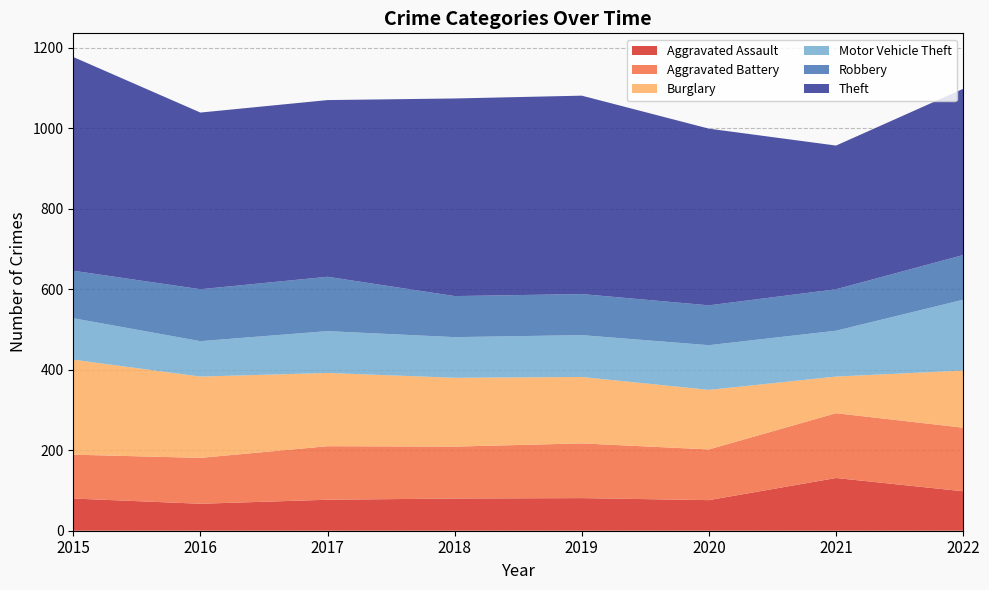

Reading right to left, what are all the values shown in this chart?

Aggravated Assault: 98	131	76	81	80	77	67	80
Aggravated Battery: 158	161	126	136	129	133	114	109
Burglary: 142	91	148	165	171	182	202	236
Motor Vehicle Theft: 176	114	111	104	101	104	88	103
Robbery: 111	103	99	102	102	135	129	118
Theft: 413	357	439	493	491	439	439	531